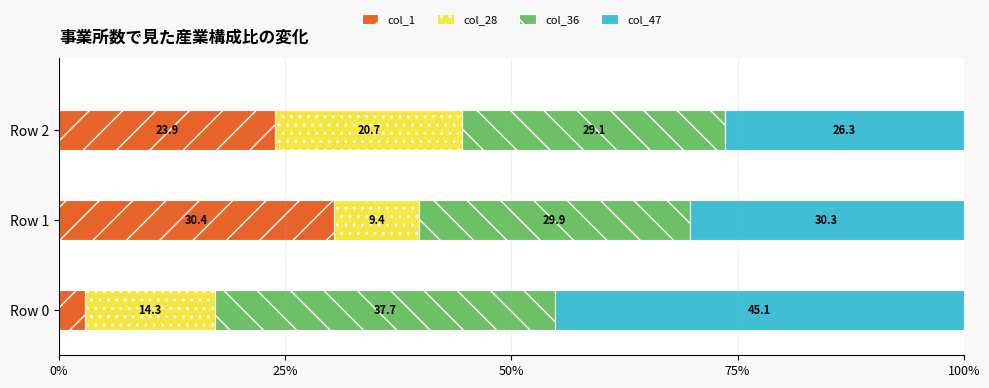

What is the total value across all series at Row 2?

100.0